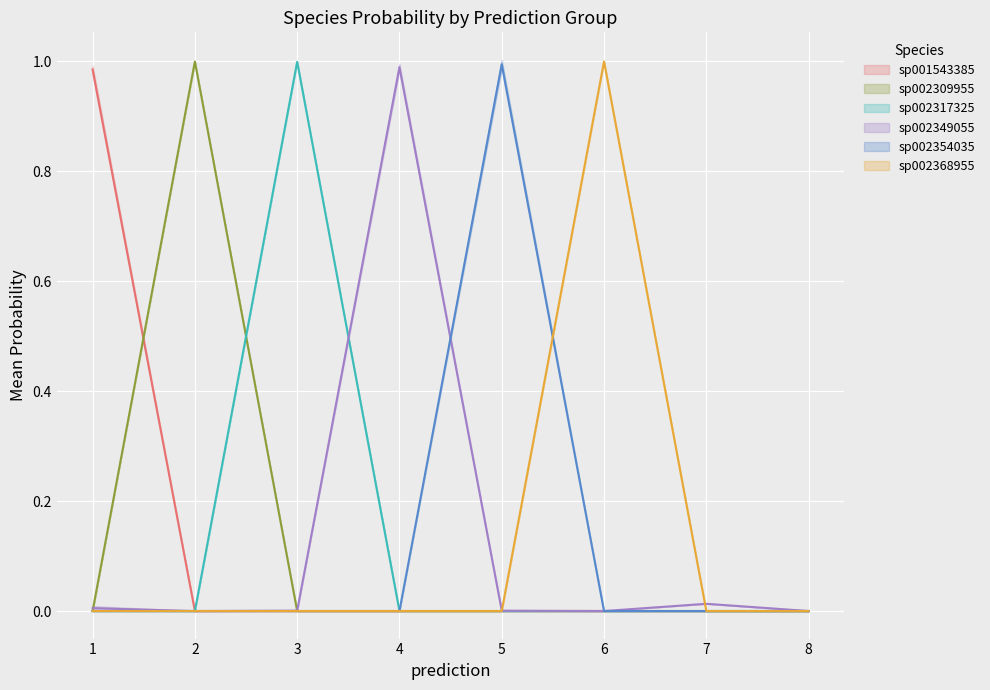

List the series in order of their peak value, lowest first.

sp001543385, sp002349055, sp002354035, sp002317325, sp002309955, sp002368955